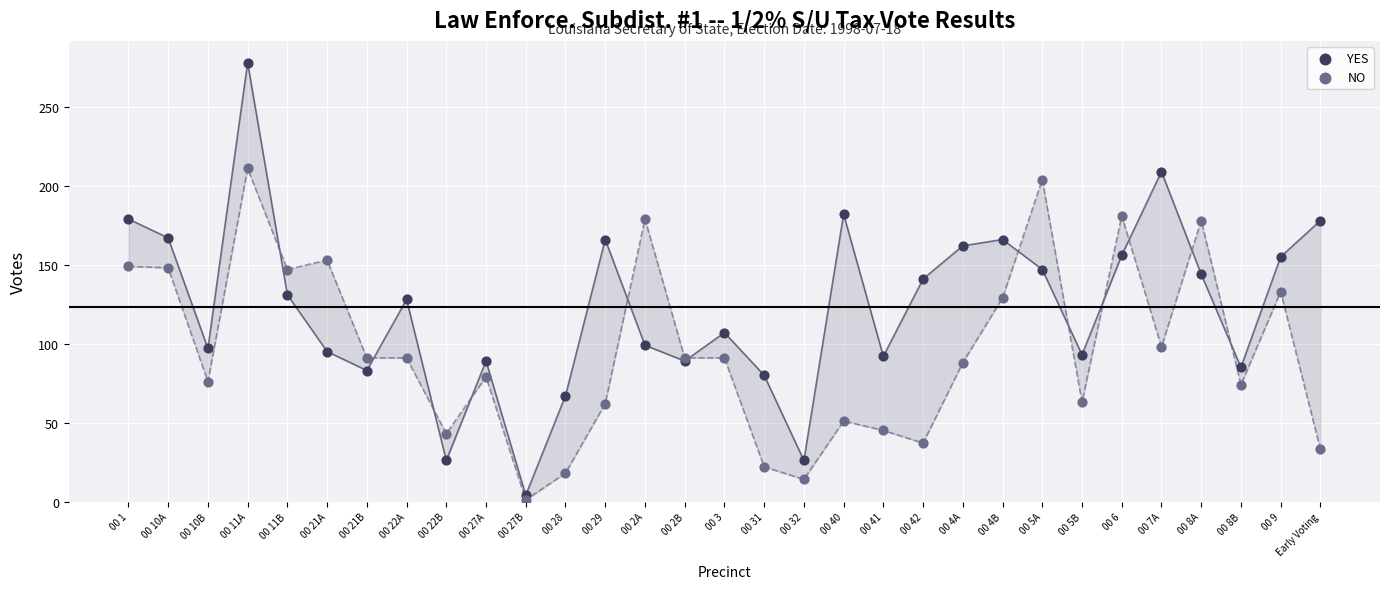

Which series reaches the maximum Y coordinate?

YES